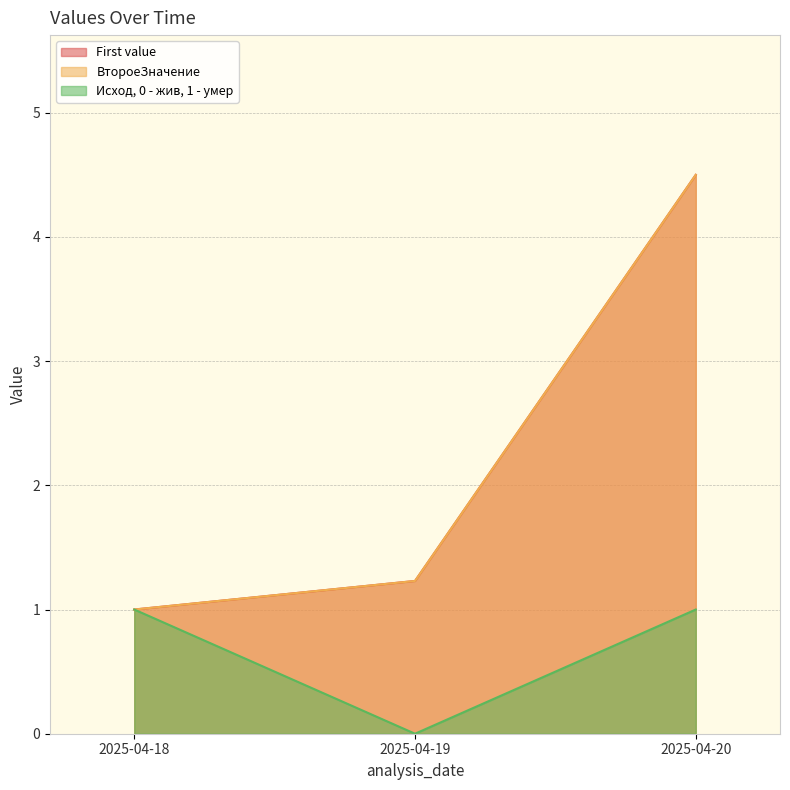

What is the difference between the highest and lowest values at 2025-04-19?

1.2